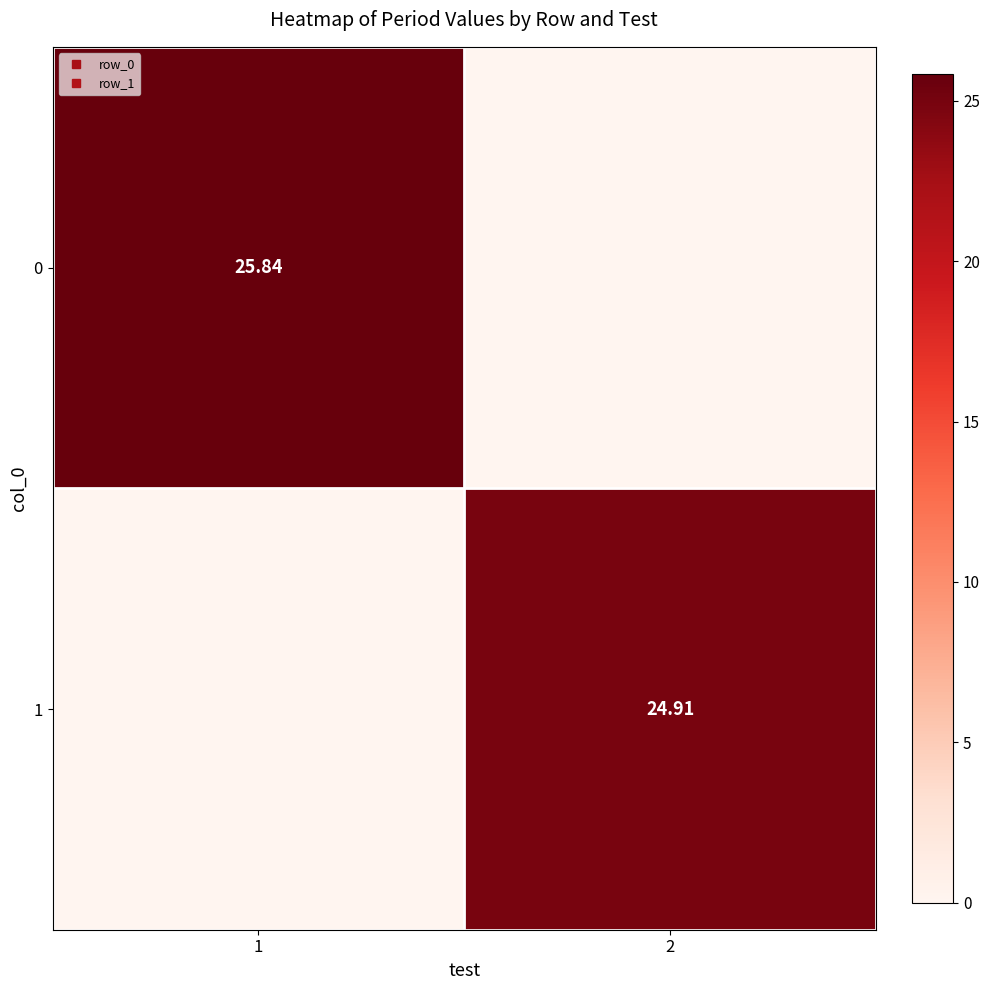

At which label does 1 first exceed 24?

2